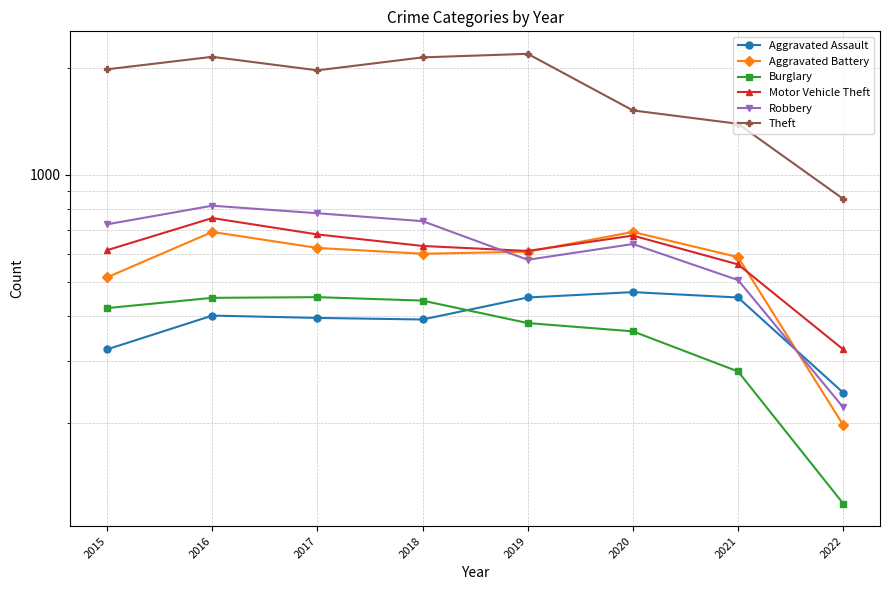

Is this an area chart (filled region under the line)?

No